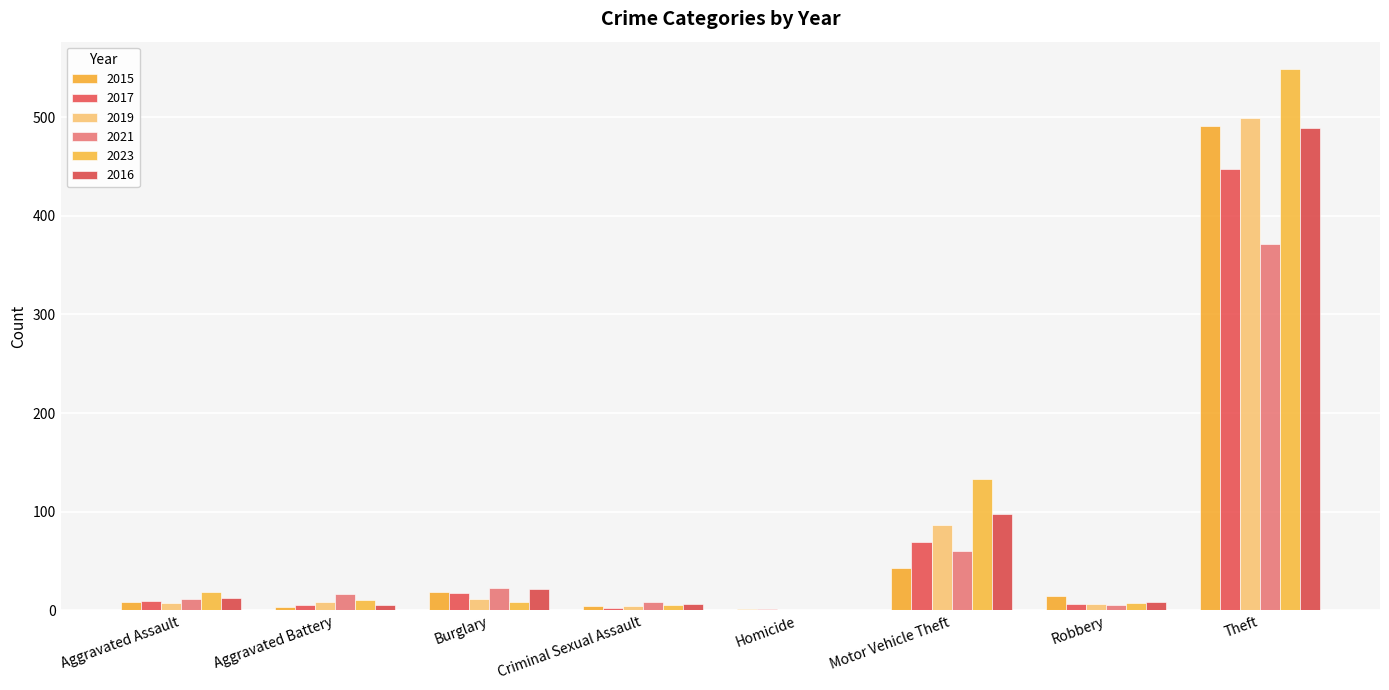

Which category has the lowest value across all series?

Homicide